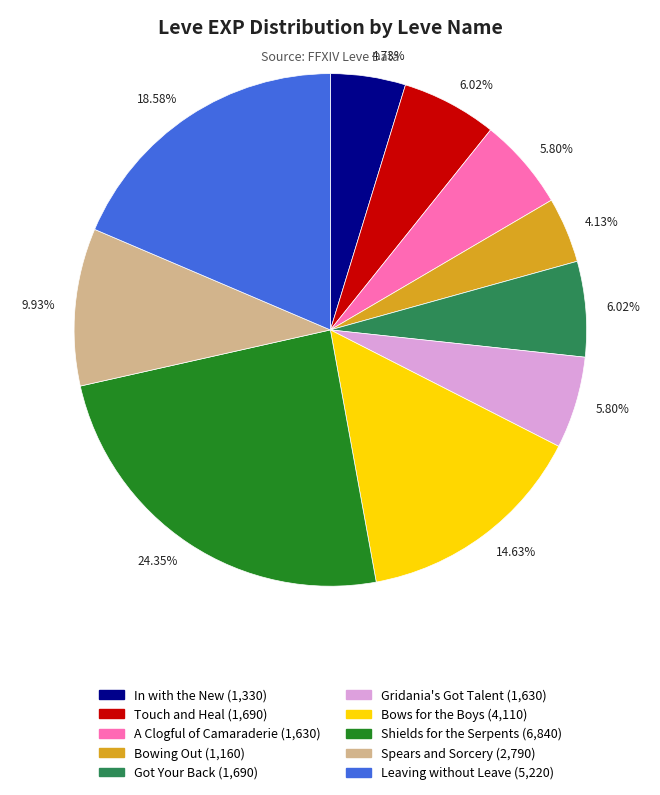

Is there any slice that represents more than half of the pie?

No